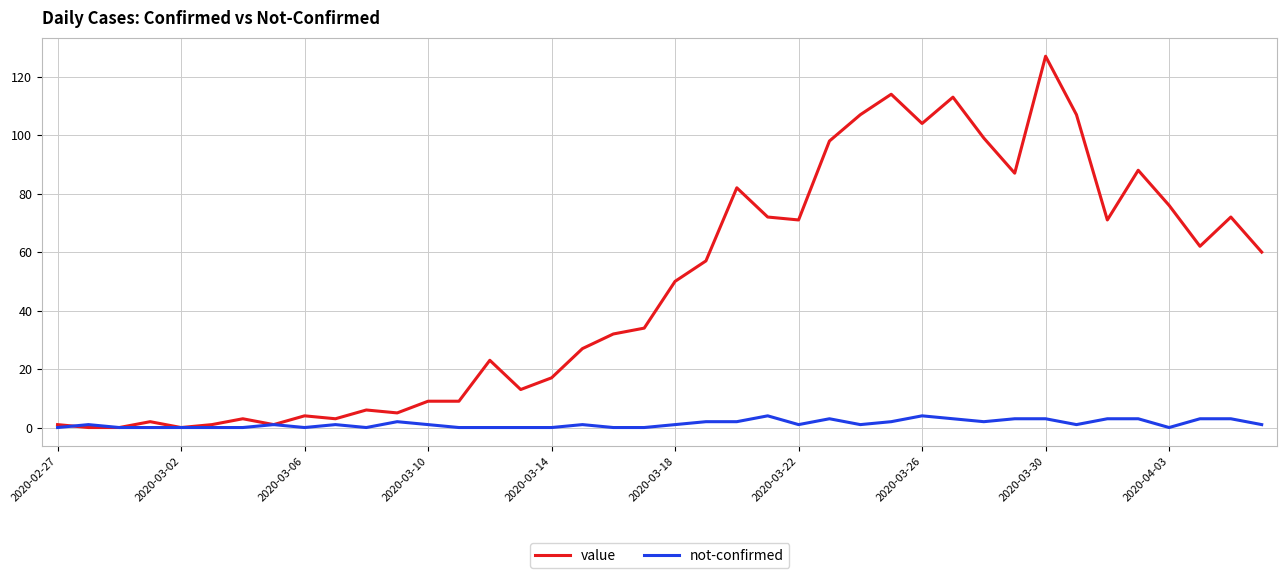

Which series has the widest spread of values?

value